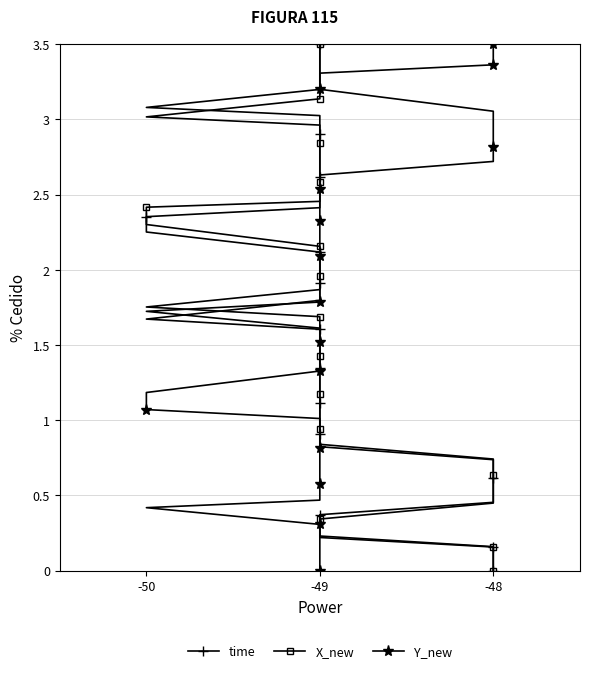

What is the greatest value displayed?

3.5